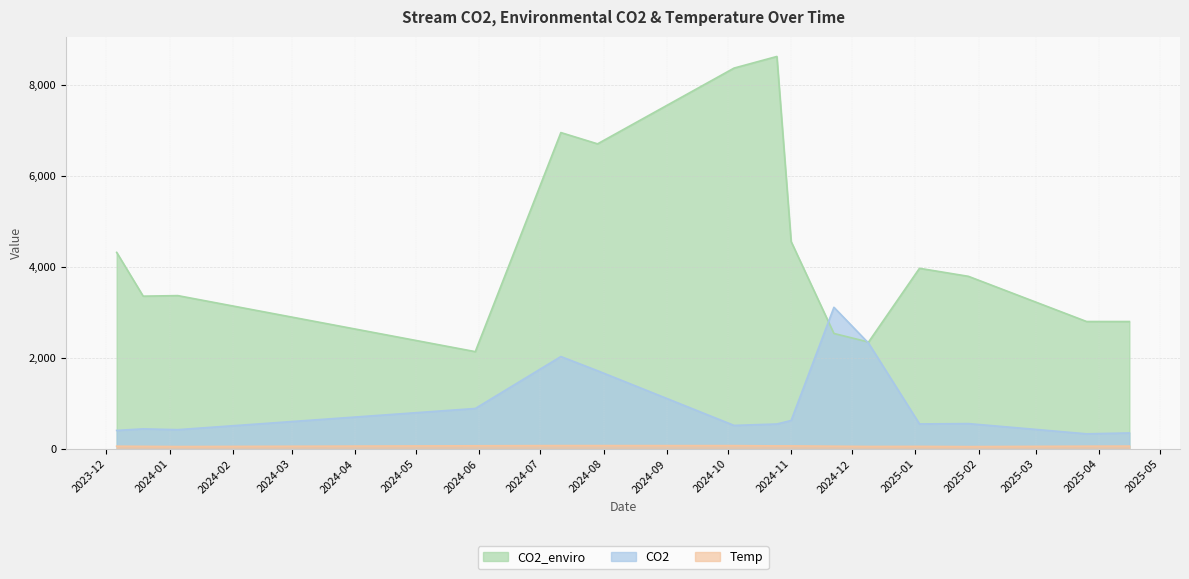

What is the difference between the Temp values at 2023-12-19 and 2024-10-25?

10.1